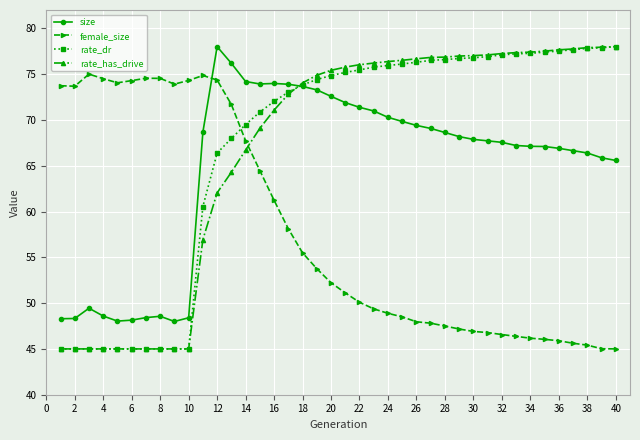

True or false: size has more than 0 interior local peaks.

True